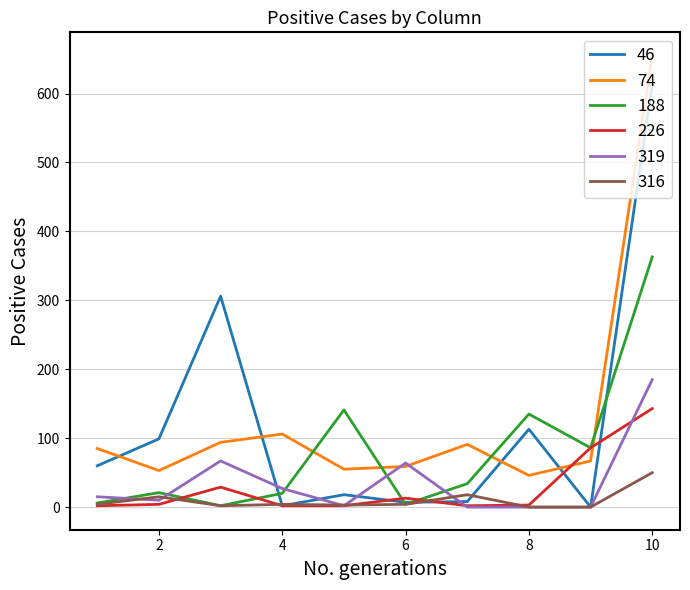

Rank the series by their maximum value, from highest to lowest.

74, 46, 188, 319, 226, 316